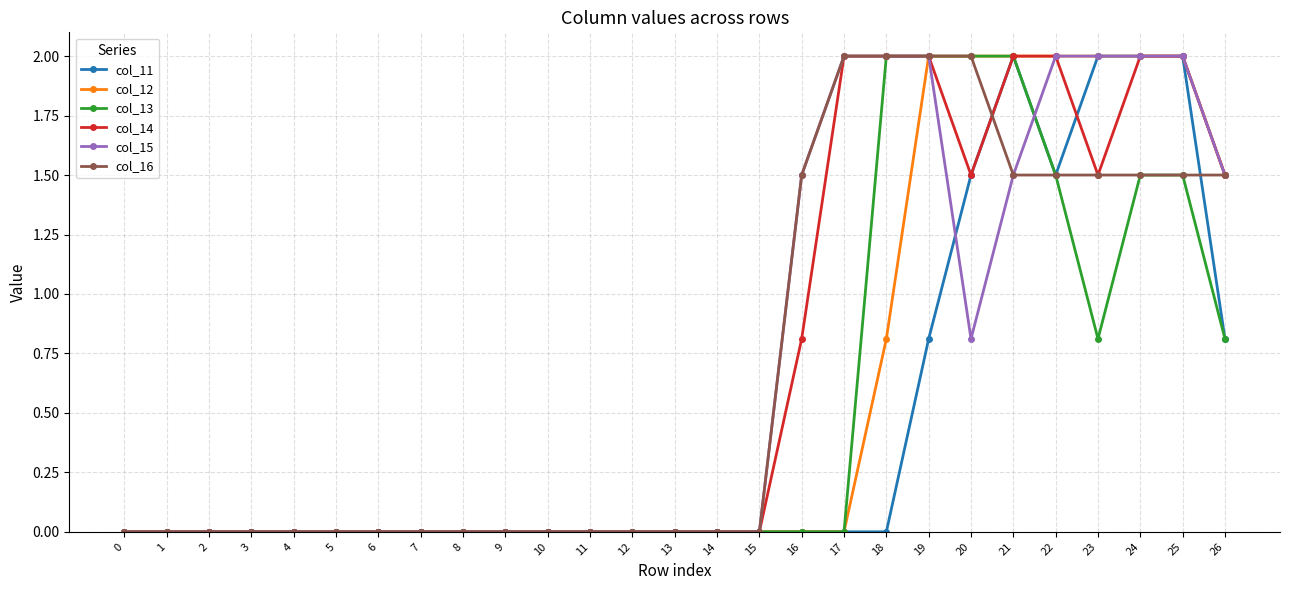

Where is col_15 nearest to the value 1?

20